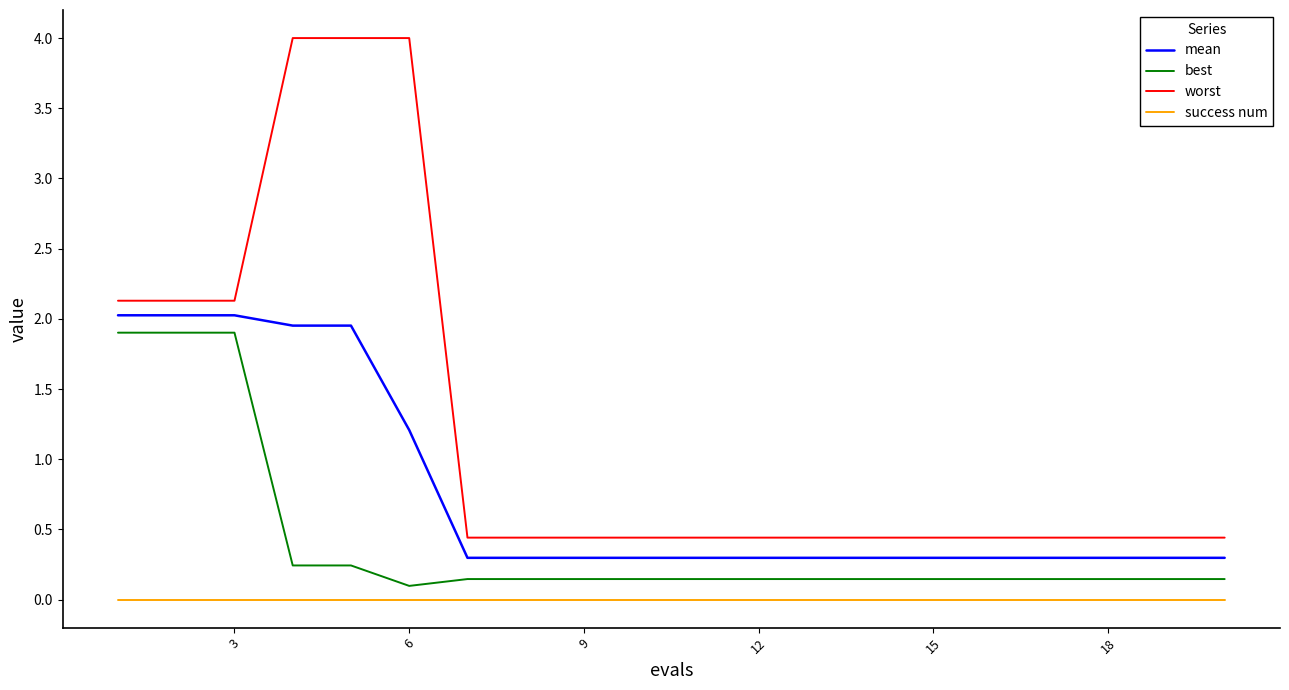

True or false: success num and mean intersect in this chart.

False